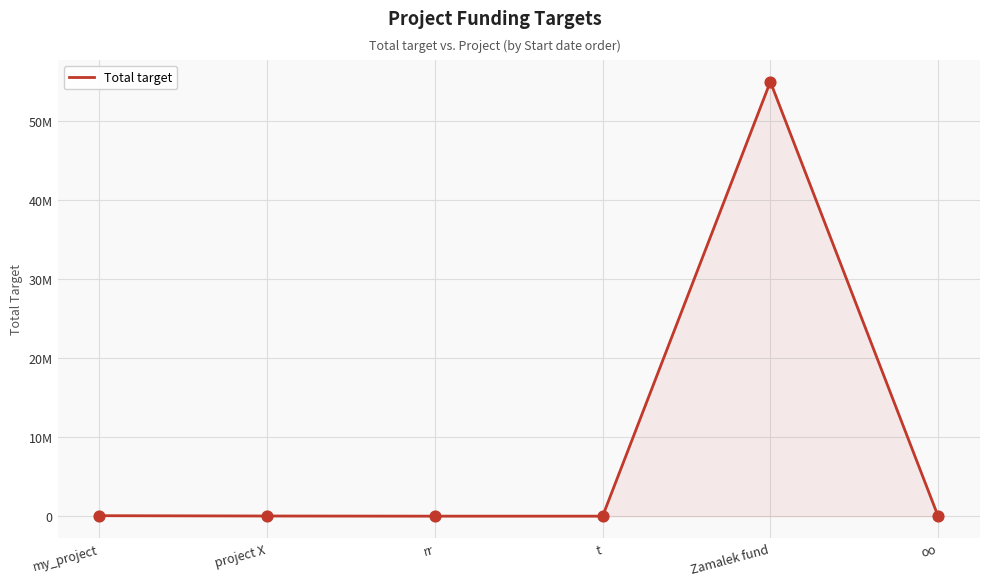

Which has a higher value, Zamalek fund or t?

Zamalek fund